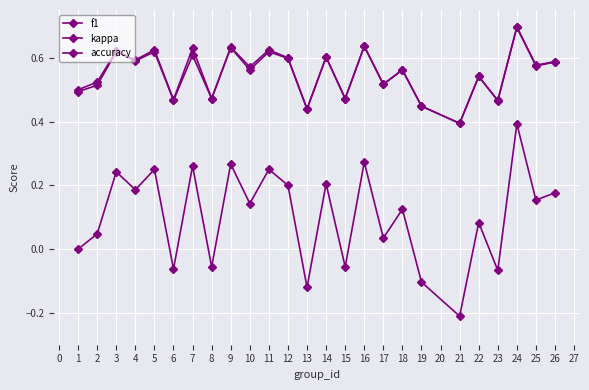

How many lines are shown in the chart?

3